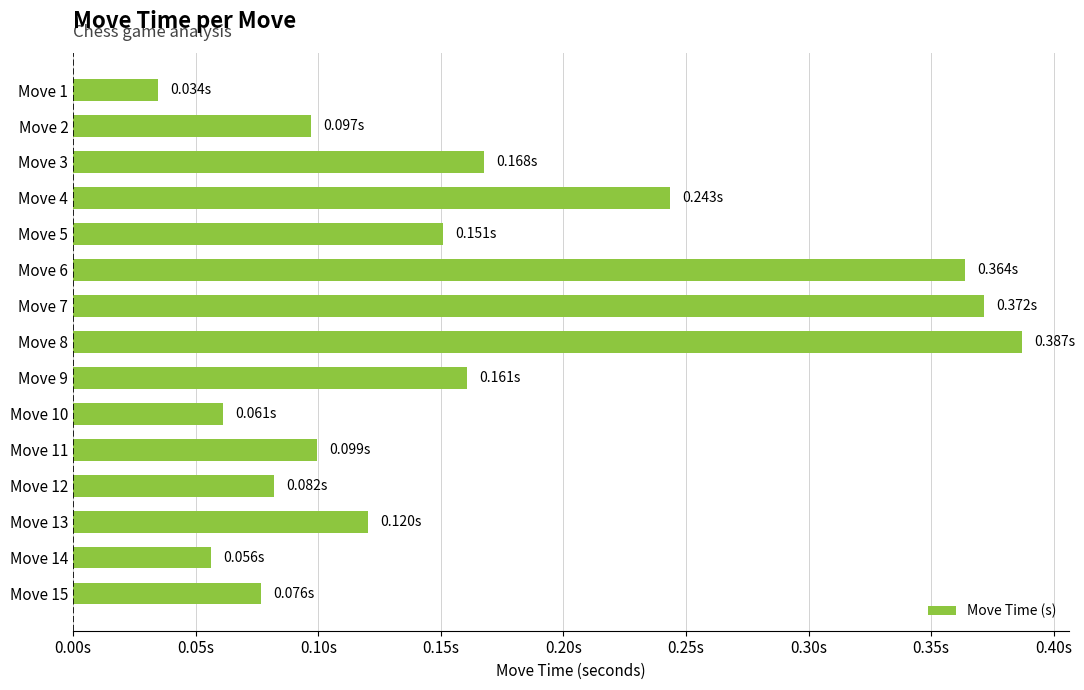

At which category does the chart reach its minimum across all series?

Move 1